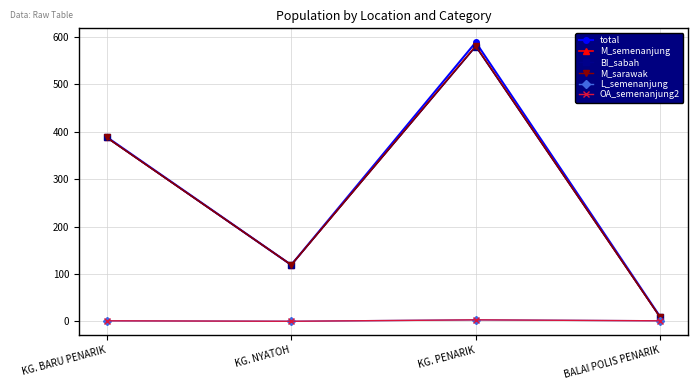

True or false: BI_sabah and L_semenanjung cross at least once.

False